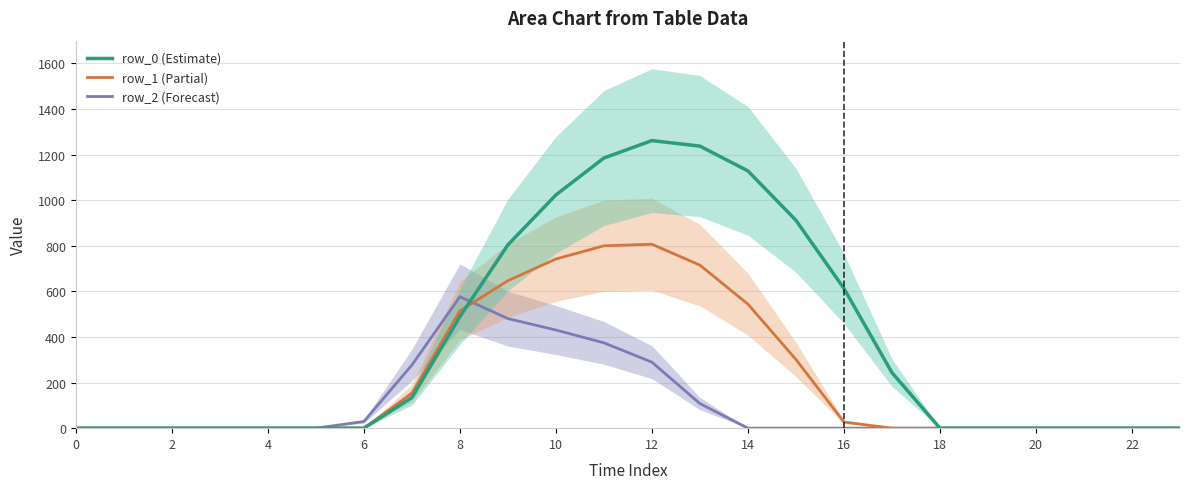

Rank the series by their average value, from lowest to highest.

row_2, row_1, row_0